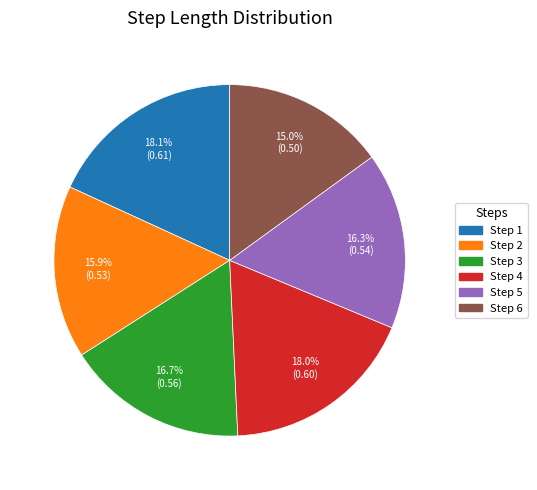

Does Step 2 represent more than half of the total?

No